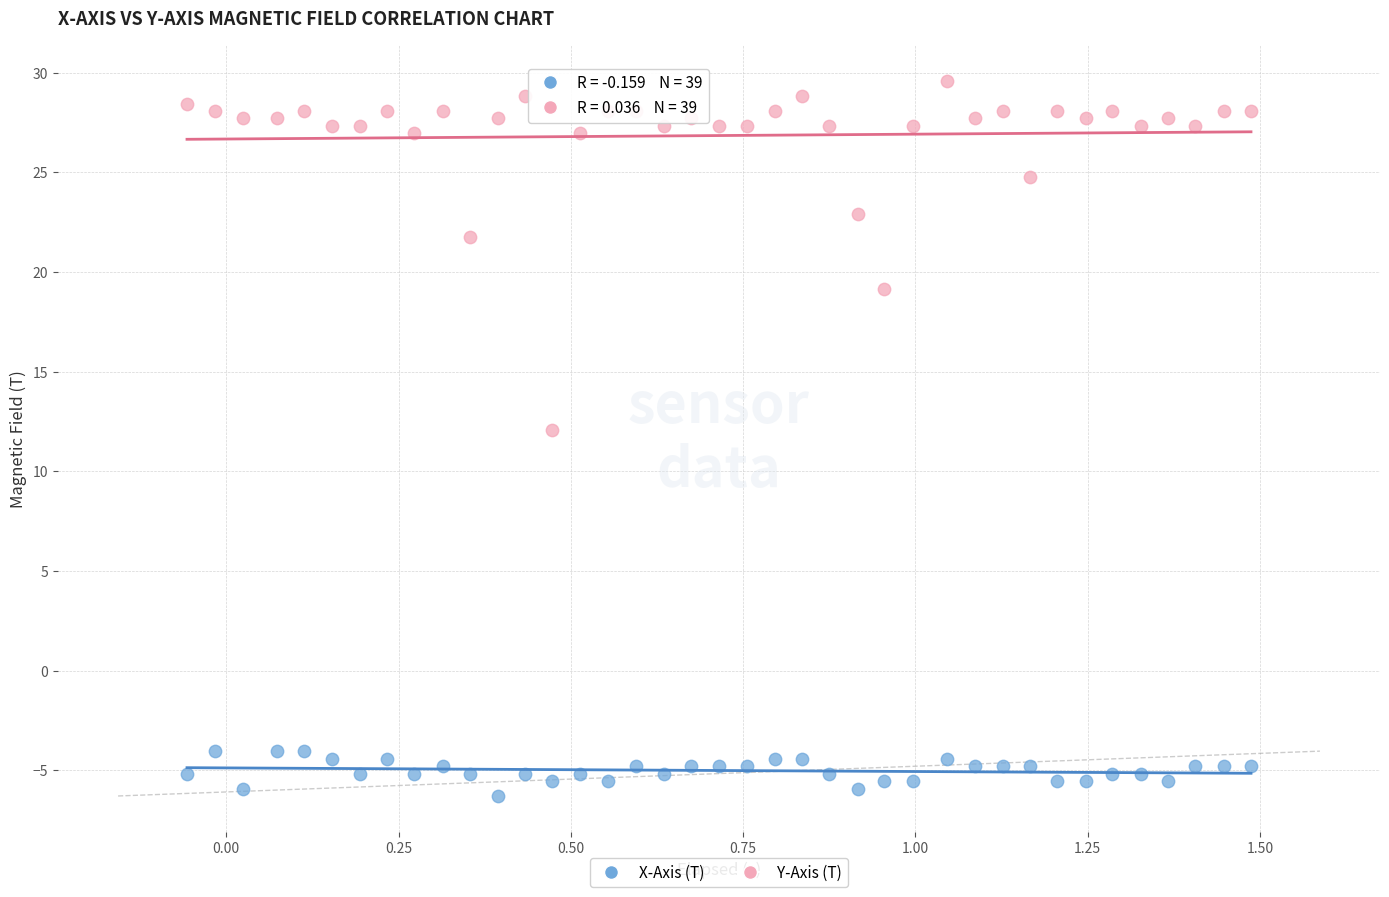

Which series has the widest spread of Y values?

Y-Axis (T)